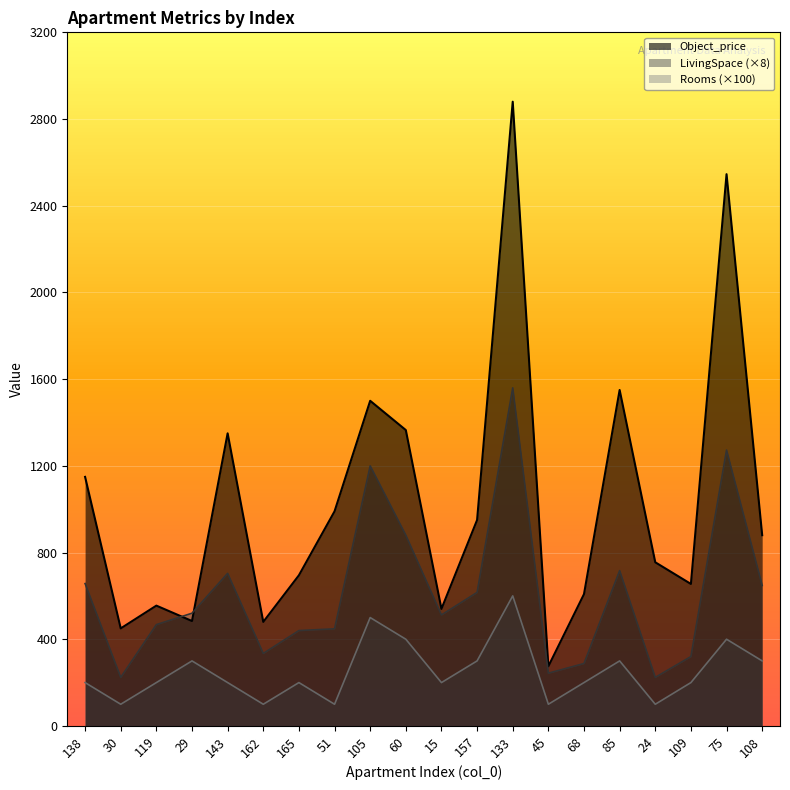

What is the maximum value shown in the chart?

2880.0